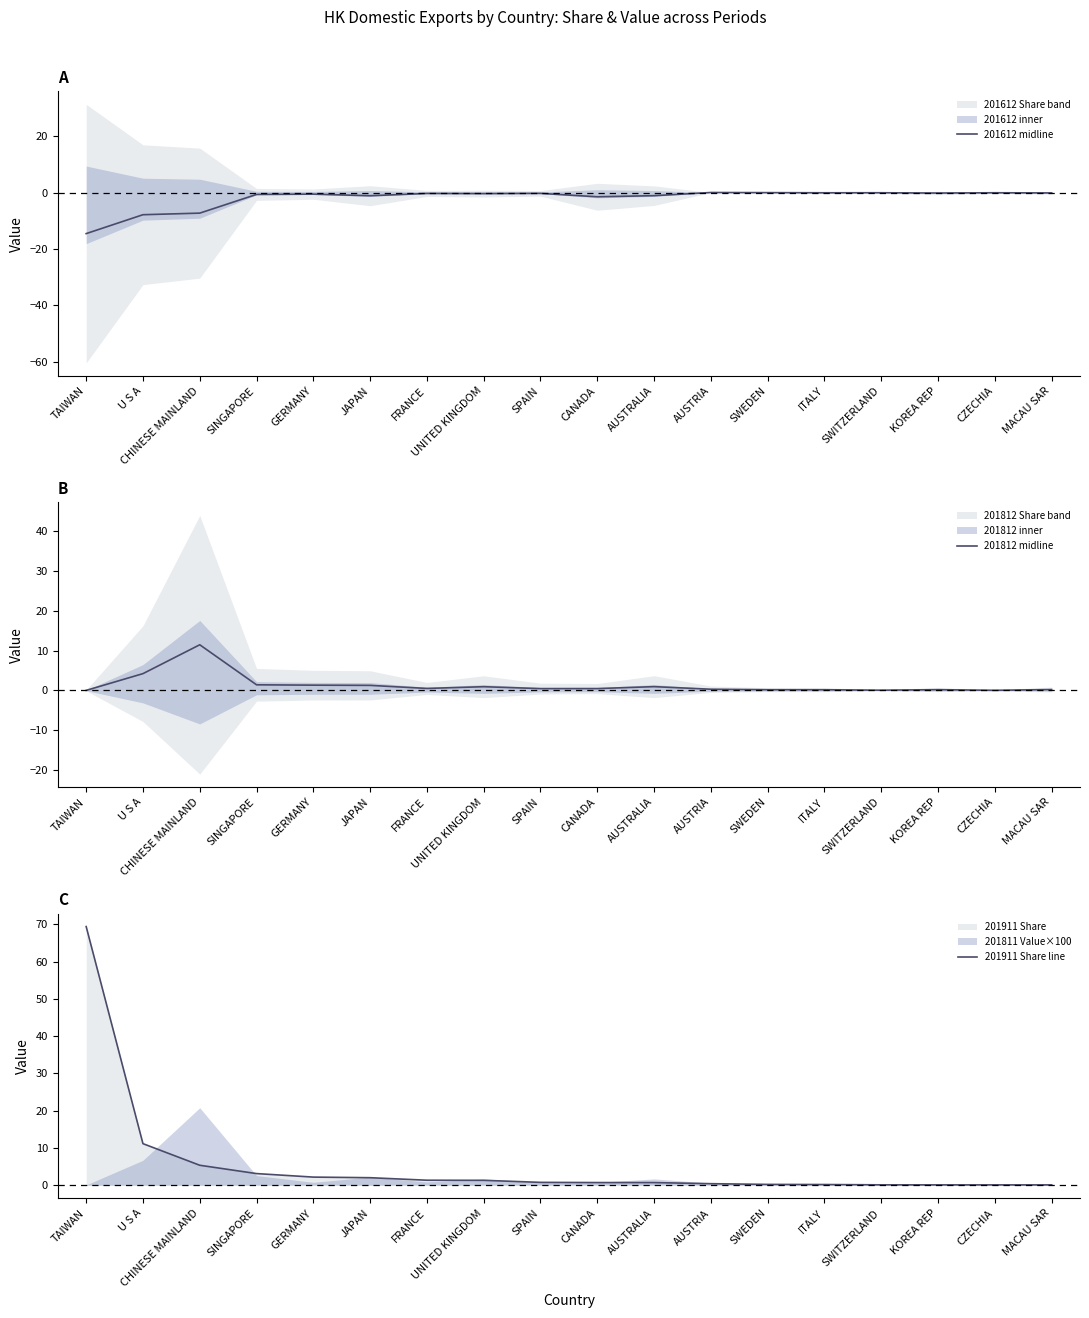

Where is the first local minimum for 201812 midline?

FRANCE